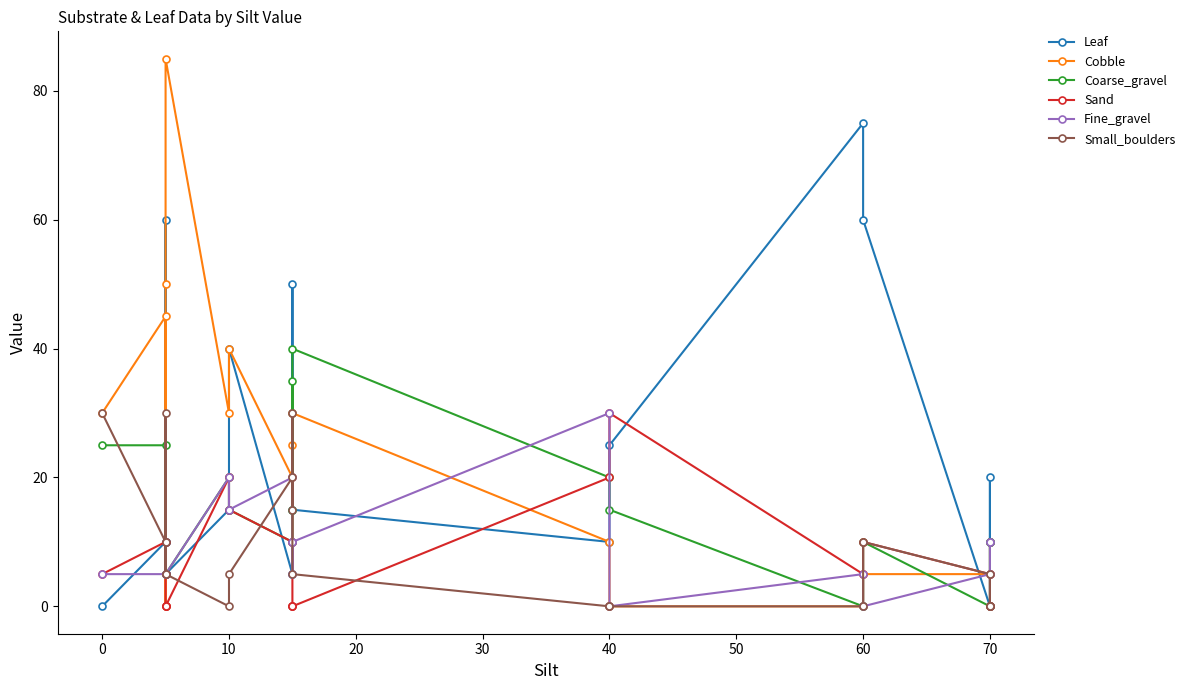

Where is the first local minimum for Small_boulders?

10